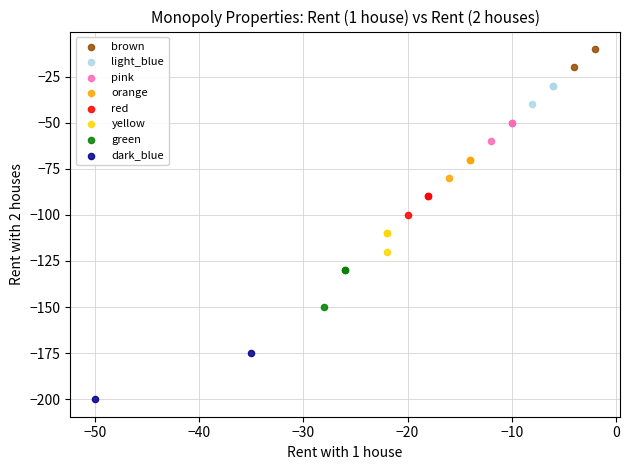

What are all the series names shown in the legend?

brown, light_blue, pink, orange, red, yellow, green, dark_blue